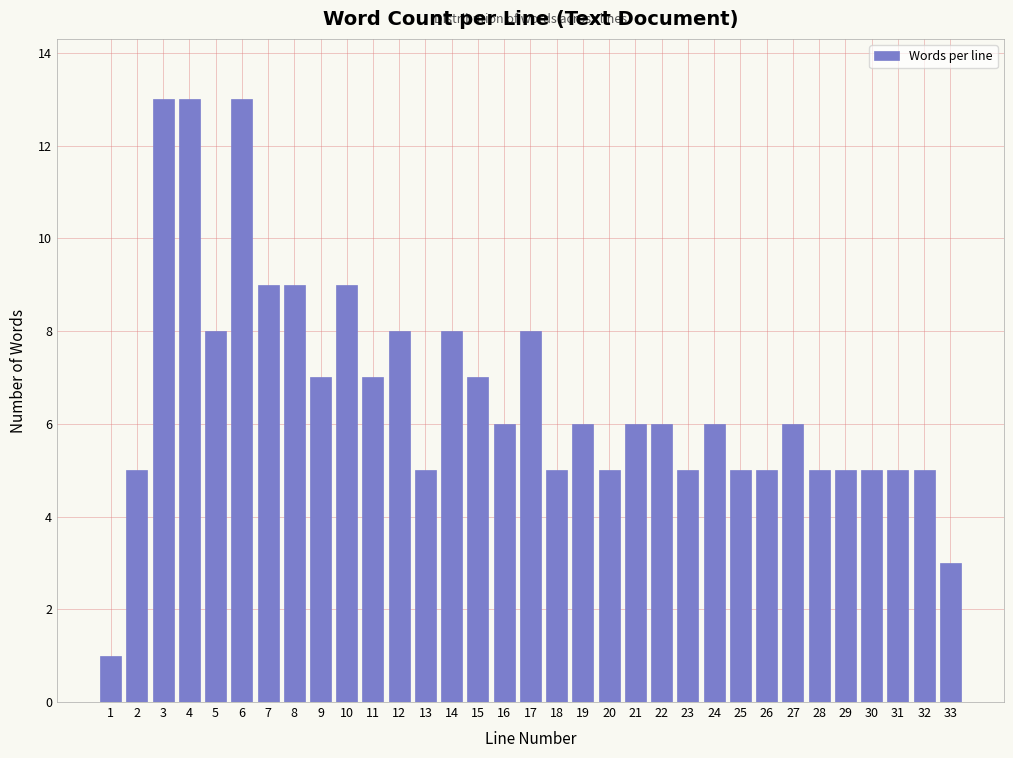

Is it true that the value at 22 is 9?

False